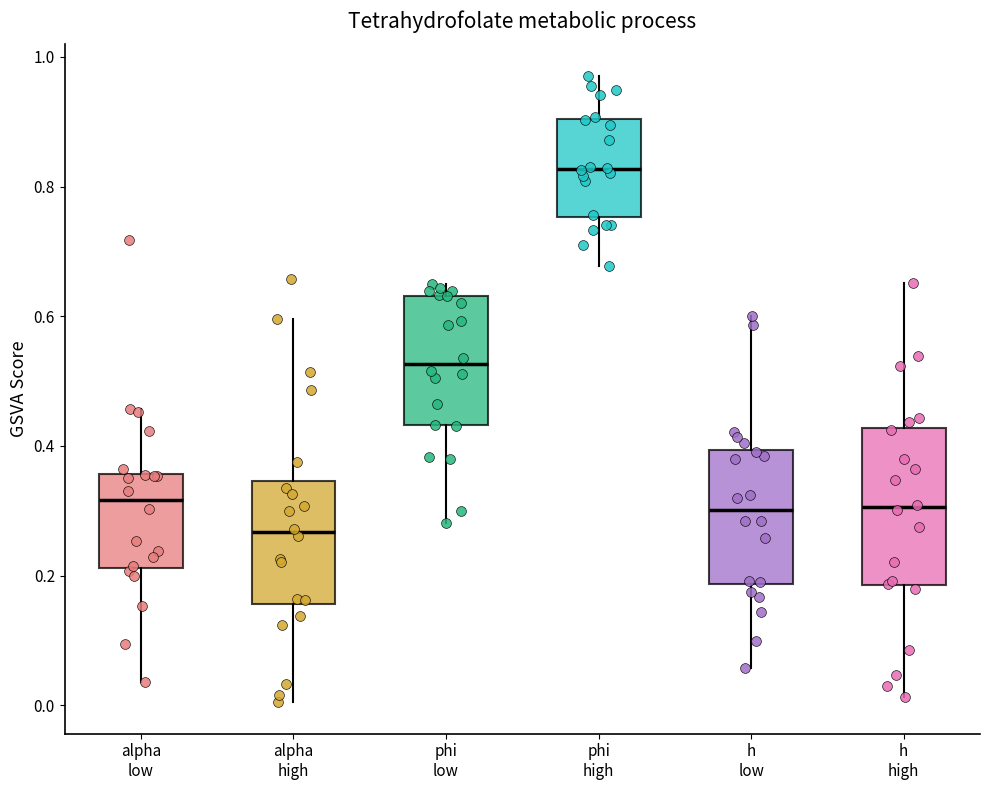

Which box is the tallest, from its lower edge to its upper edge?

h high